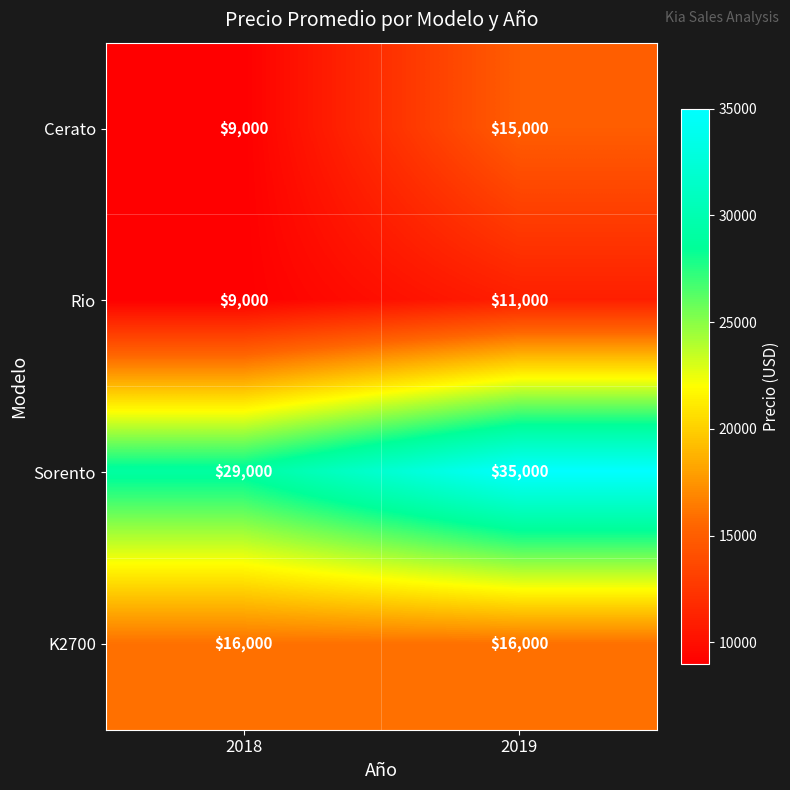

Which label corresponds to the largest value in the chart?

2019